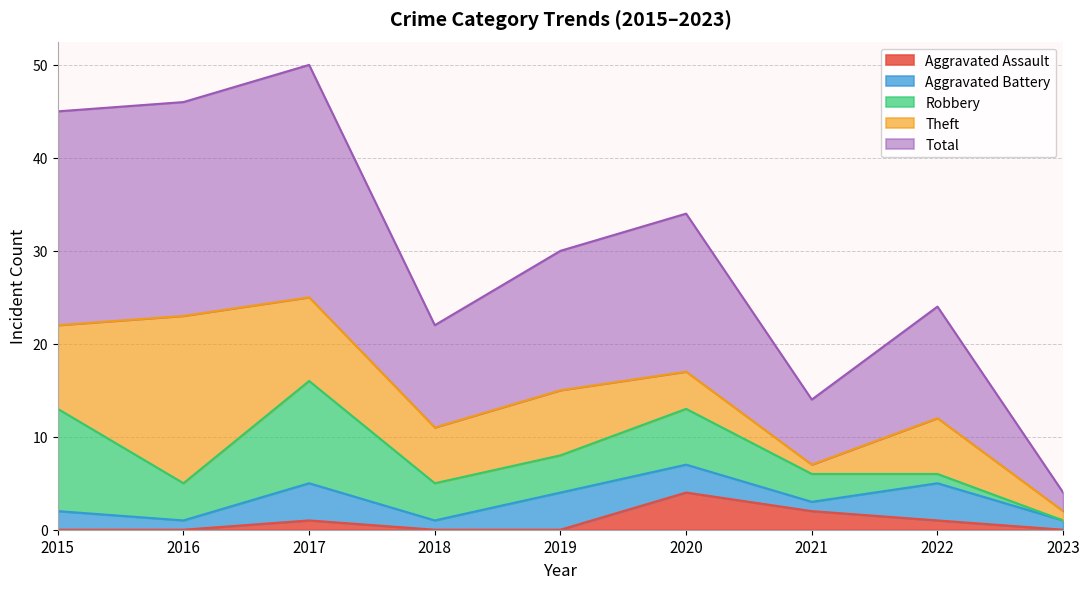

Reading left to right, extract all data points from this chart.

Aggravated Assault: 0	0	1	0	0	4	2	1	0
Aggravated Battery: 2	1	4	1	4	3	1	4	1
Robbery: 11	4	11	4	4	6	3	1	0
Theft: 9	18	9	6	7	4	1	6	1
Total: 23	23	25	11	15	17	7	12	2